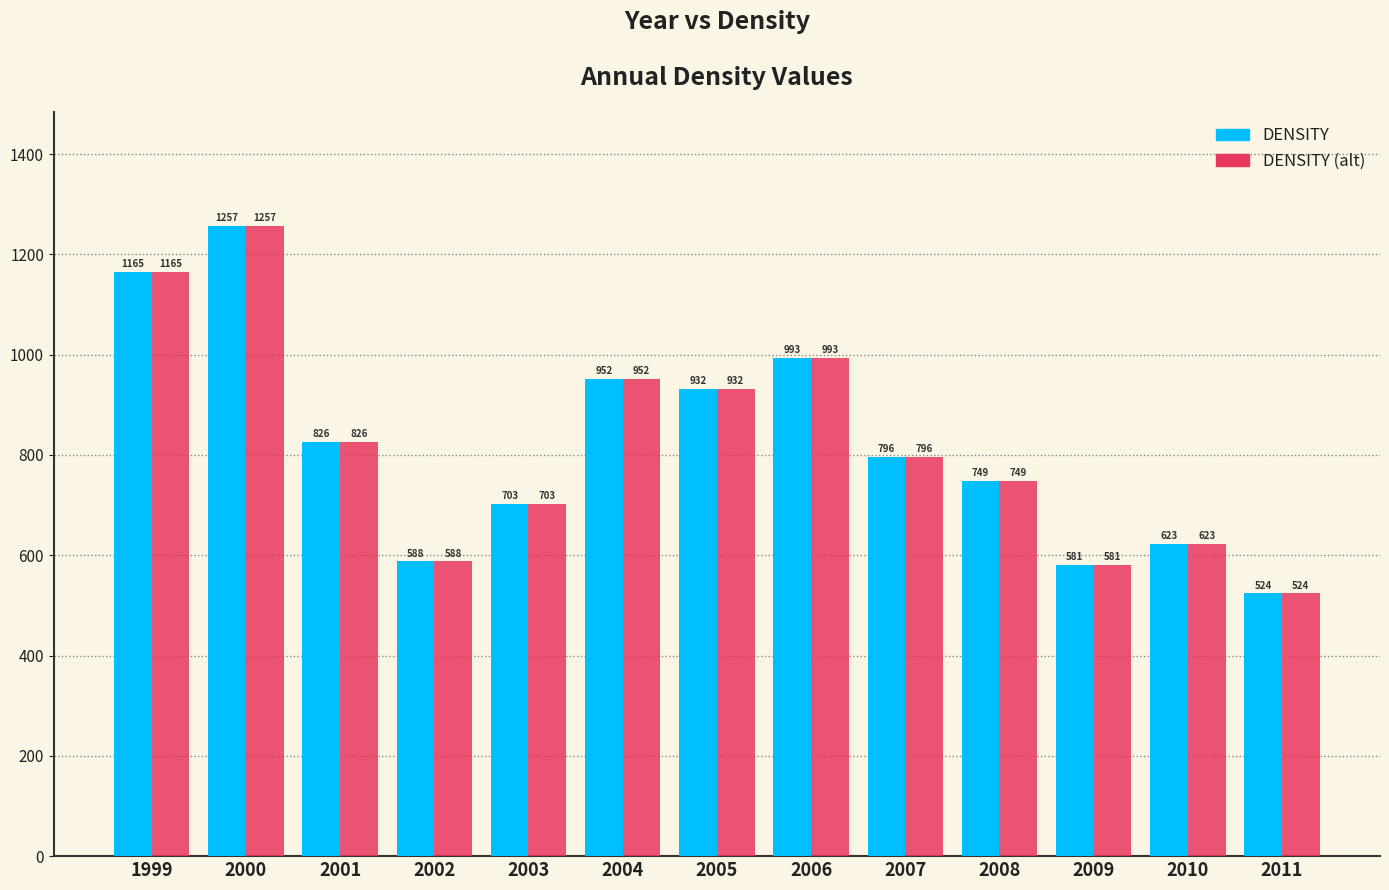

True or false: DENSITY has a value of 952 at 2004.

True